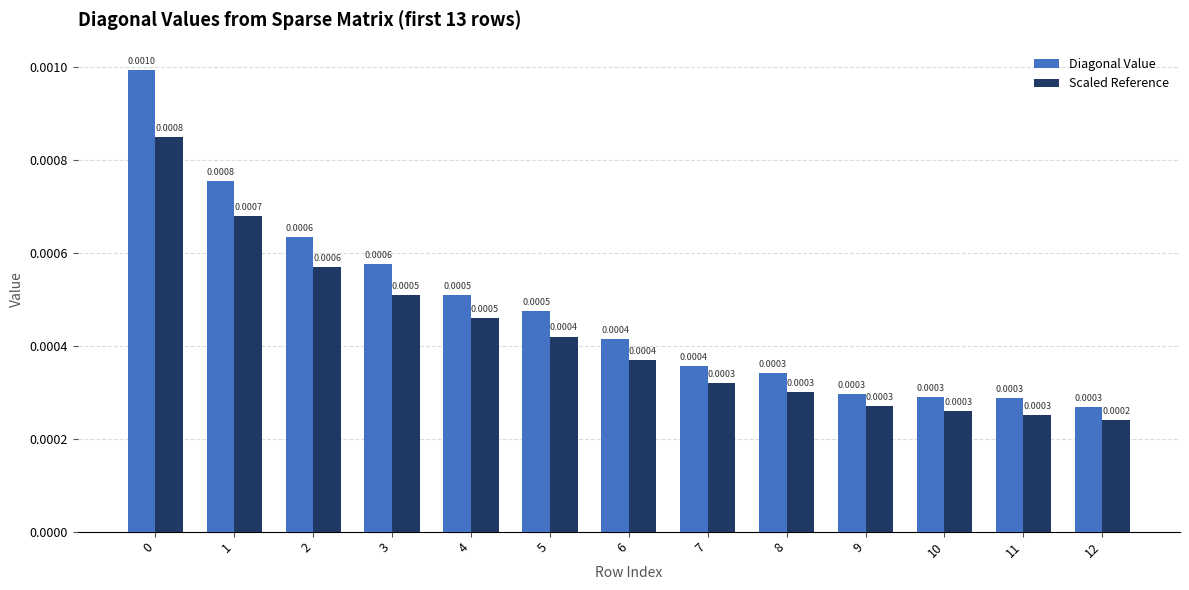

Between 0 and 9, which series saw the biggest shift?

Diagonal Value